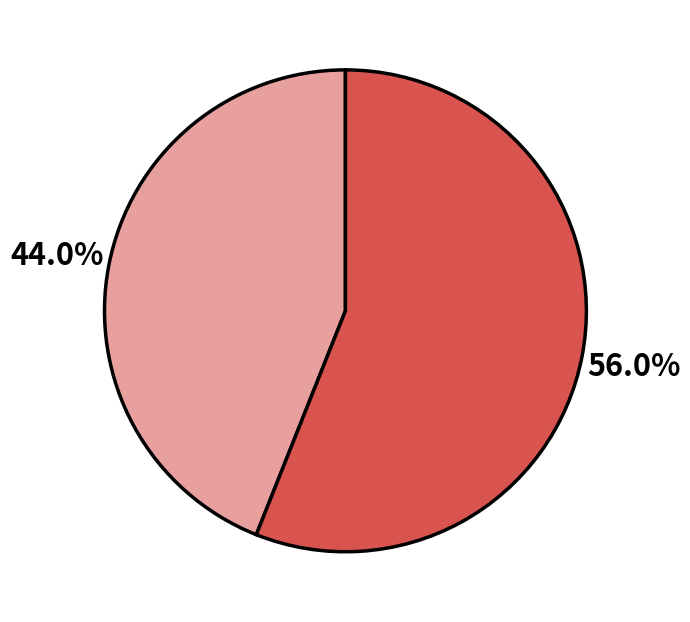

Count the number of slices in the pie.

2